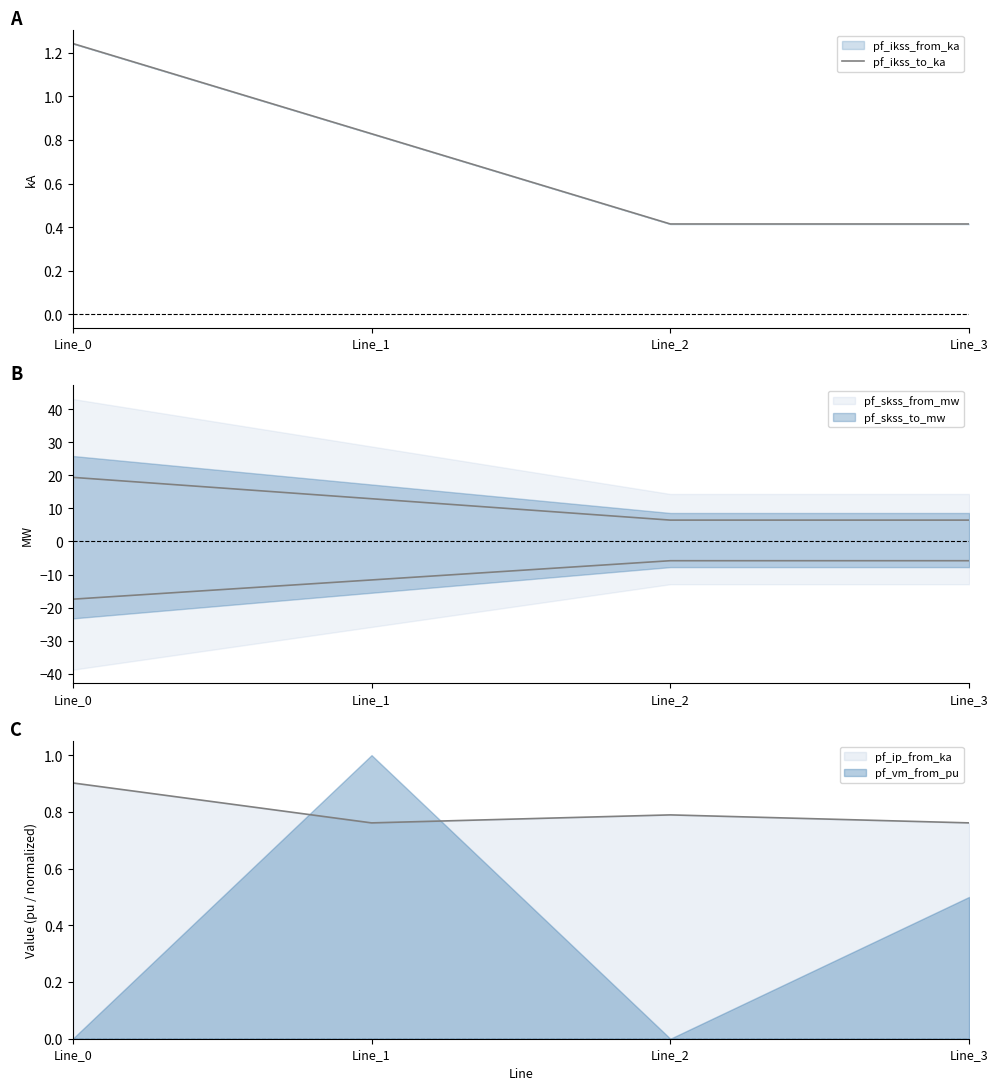

What is the value of the 3rd point from the left?

0.4